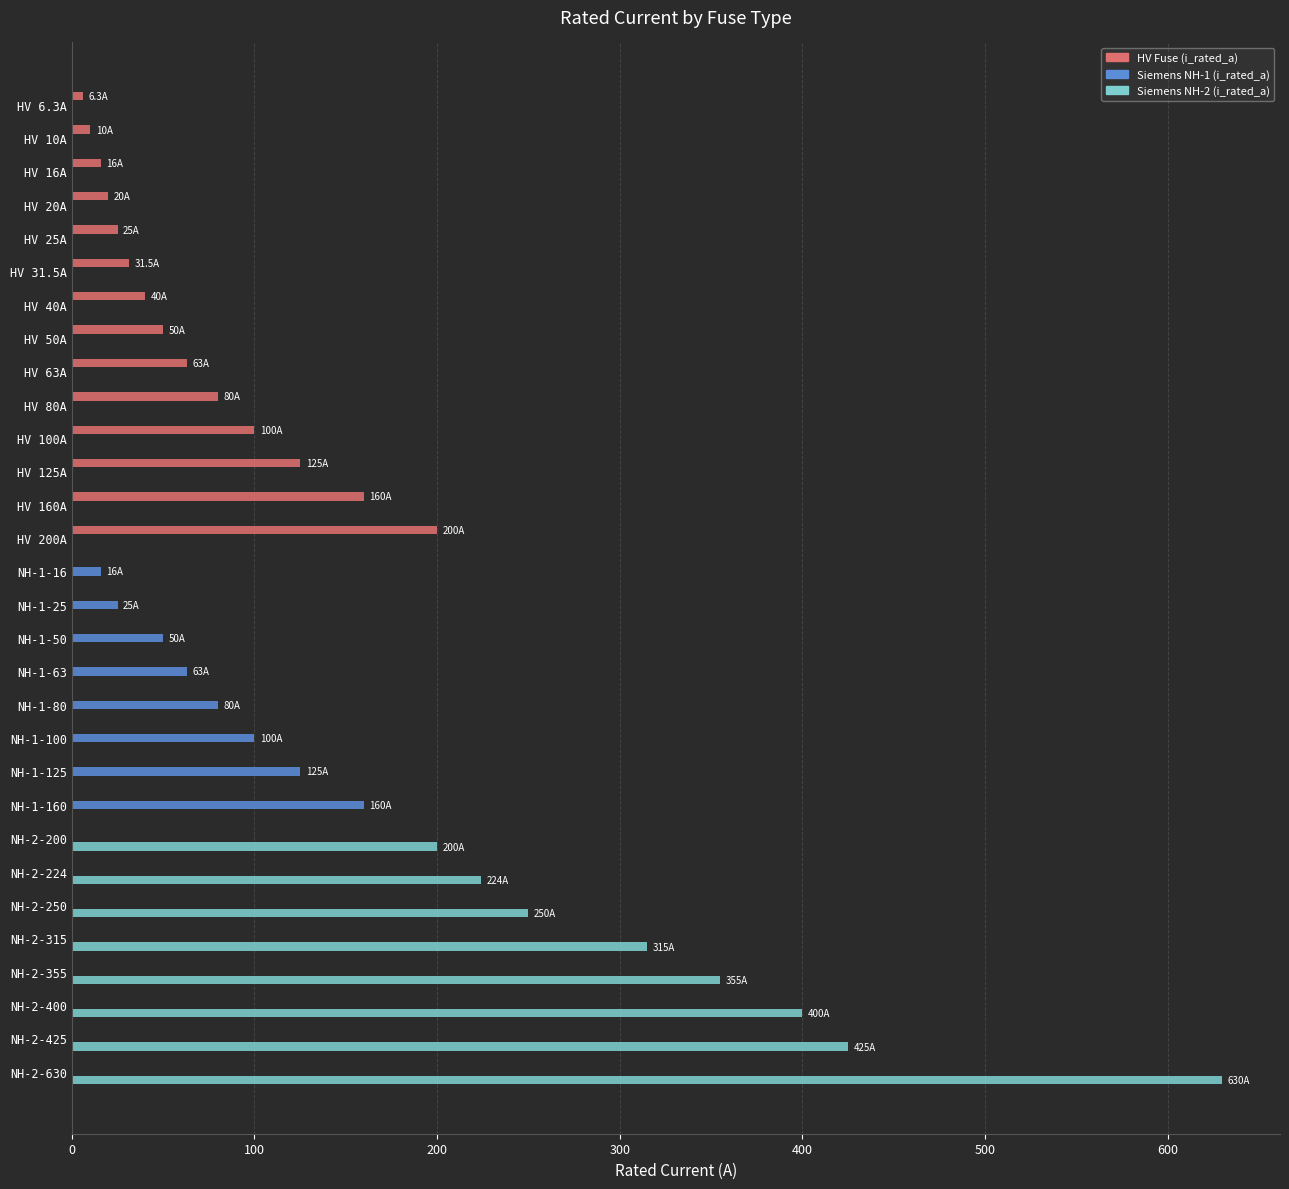

True or false: Siemens NH-1 (i_rated_a) has a value of -99.1 at HV 63A.

False